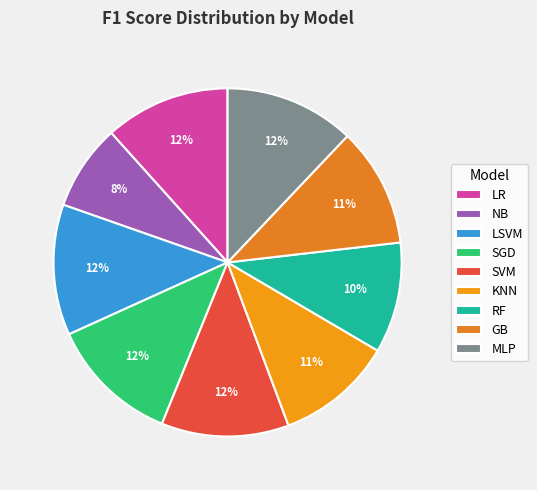

To the nearest percent, what percentage of the pie is LSVM?

12%